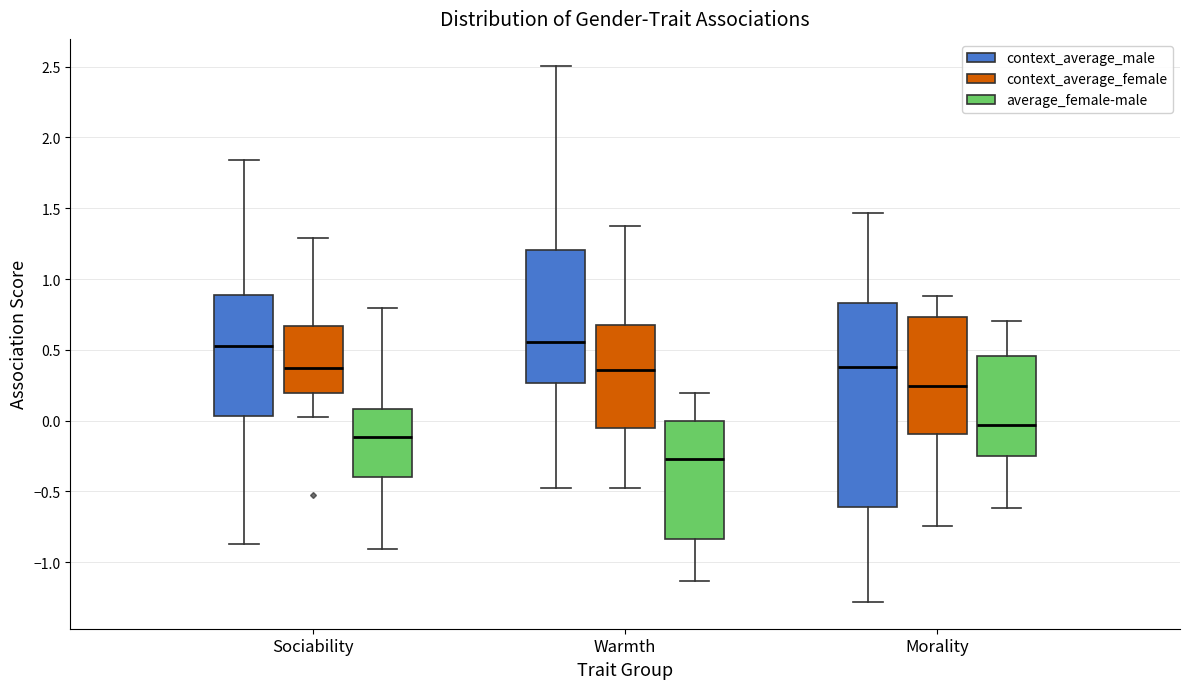

Reading left to right, read every box against the y-axis: the position of its median line, the range the box covers, and the ends of its whiskers. The values are not printed on the chart, so give them approximately, as read against the axis.

Sociability (context_average_male): median 0.50, box 0.05 to 0.90, whiskers -0.85 to 1.85
Sociability (context_average_female): median 0.35, box 0.20 to 0.65, whiskers 0.05 to 1.30
Sociability (average_female-male): median -0.10, box -0.40 to 0.10, whiskers -0.90 to 0.80
Warmth (context_average_male): median 0.55, box 0.25 to 1.20, whiskers -0.50 to 2.50
Warmth (context_average_female): median 0.35, box -0.05 to 0.70, whiskers -0.45 to 1.40
Warmth (average_female-male): median -0.25, box -0.85 to 0.00, whiskers -1.15 to 0.20
Morality (context_average_male): median 0.40, box -0.60 to 0.85, whiskers -1.30 to 1.45
Morality (context_average_female): median 0.25, box -0.10 to 0.75, whiskers -0.75 to 0.90
Morality (average_female-male): median -0.05, box -0.25 to 0.45, whiskers -0.60 to 0.70